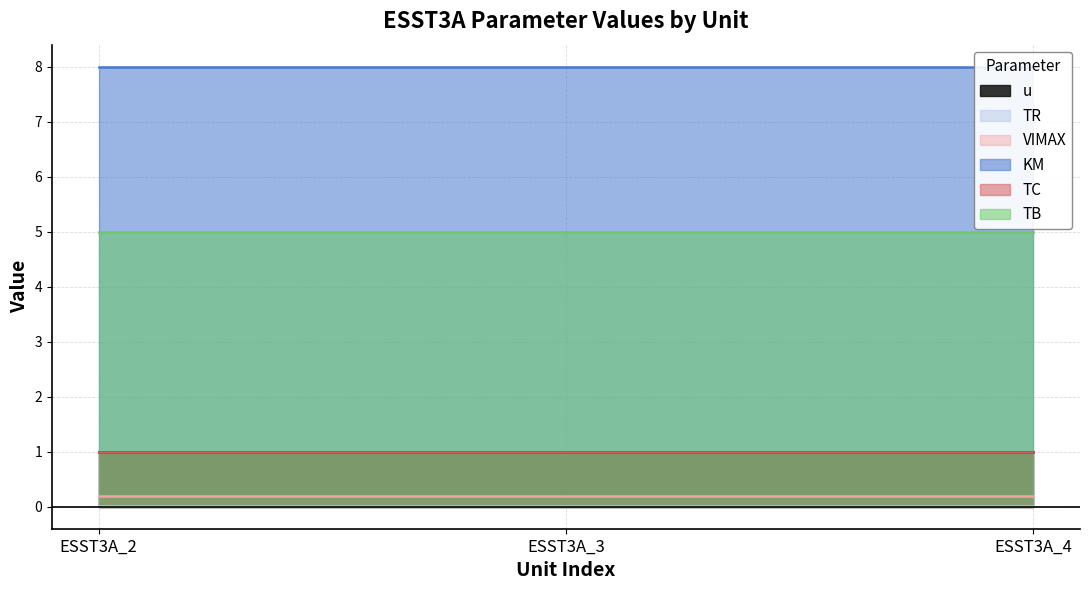

What are all the series names shown in the legend?

u, TR, VIMAX, KM, TC, TB